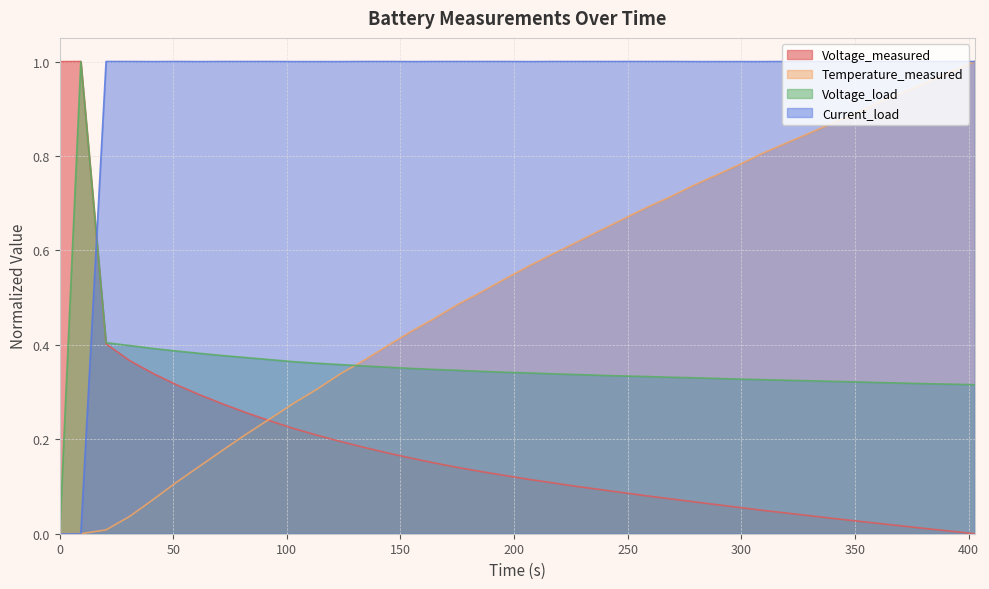

Rank the series by their average value, from highest to lowest.

Current_load, Temperature_measured, Voltage_load, Voltage_measured